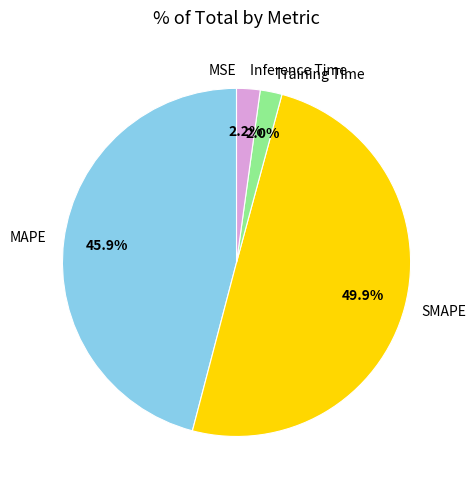

To the nearest percent, what portion does Training Time represent?

2%